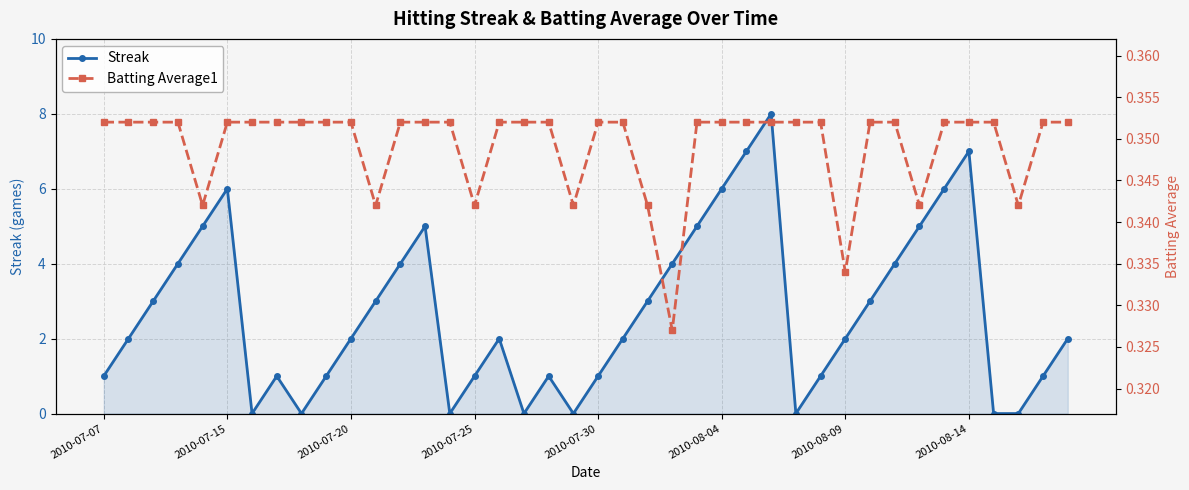

At how many categories does at least one series exceed 7?

1